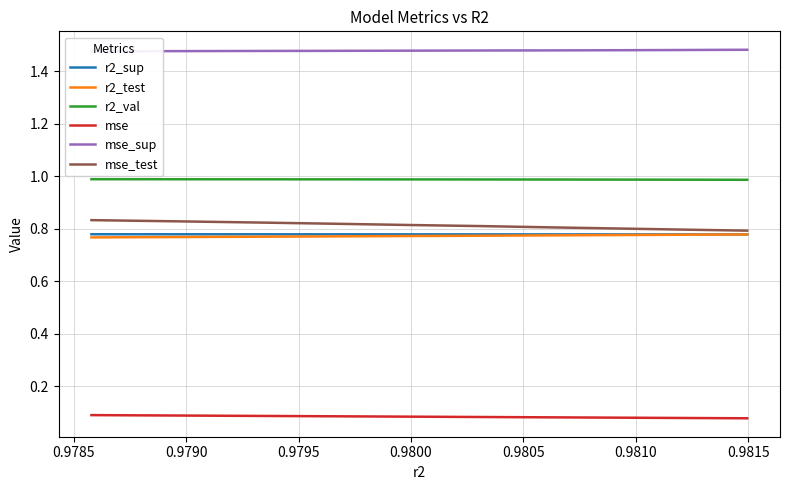

List the series in order of their peak value, lowest first.

mse, r2_test, r2_sup, mse_test, r2_val, mse_sup